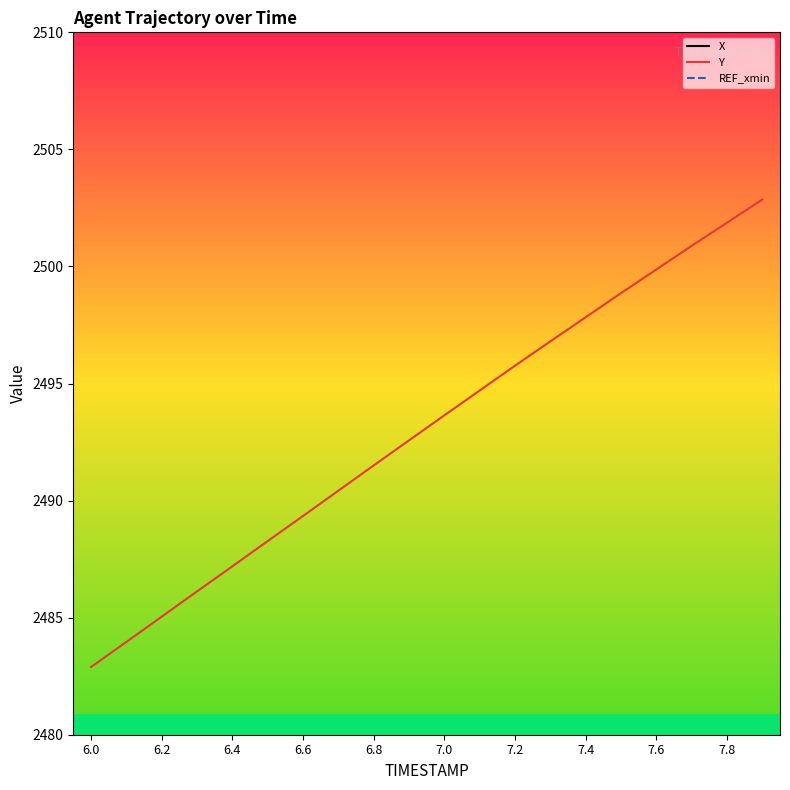

Which category has the lowest value in the Y series?

6.0